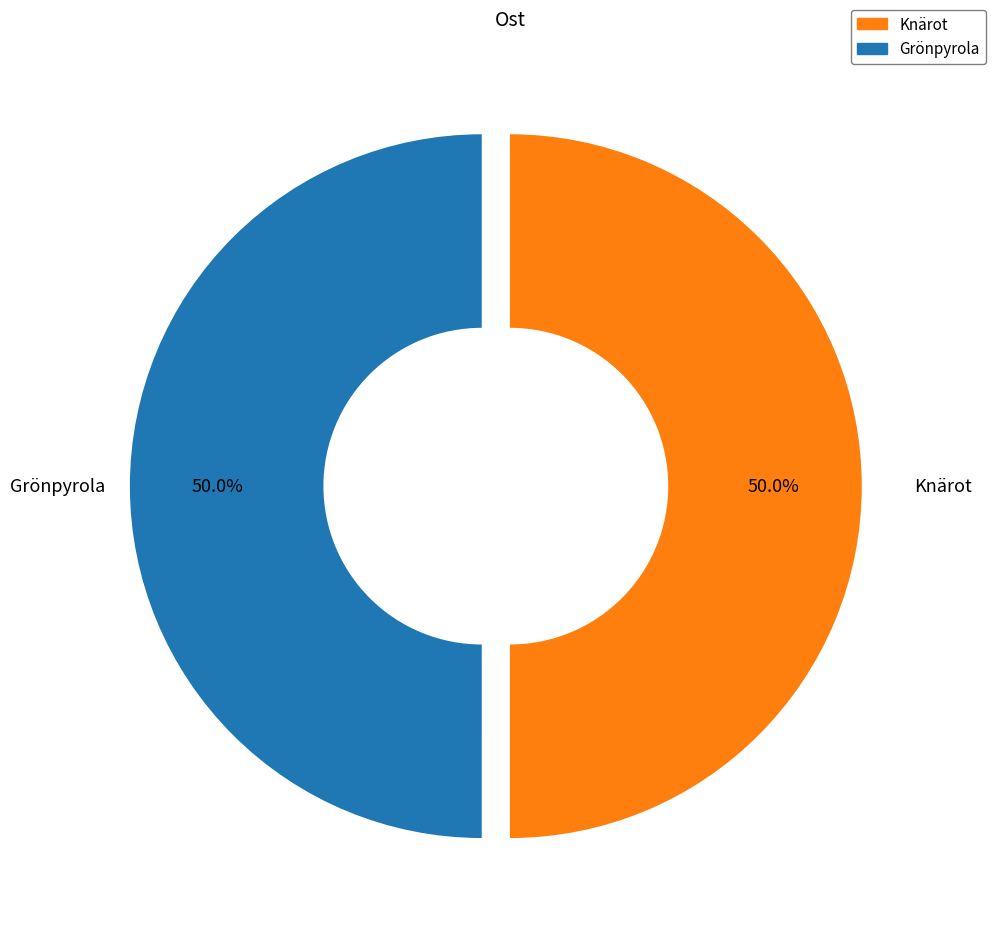

What percentage is NOT represented by Grönpyrola?

50.0%